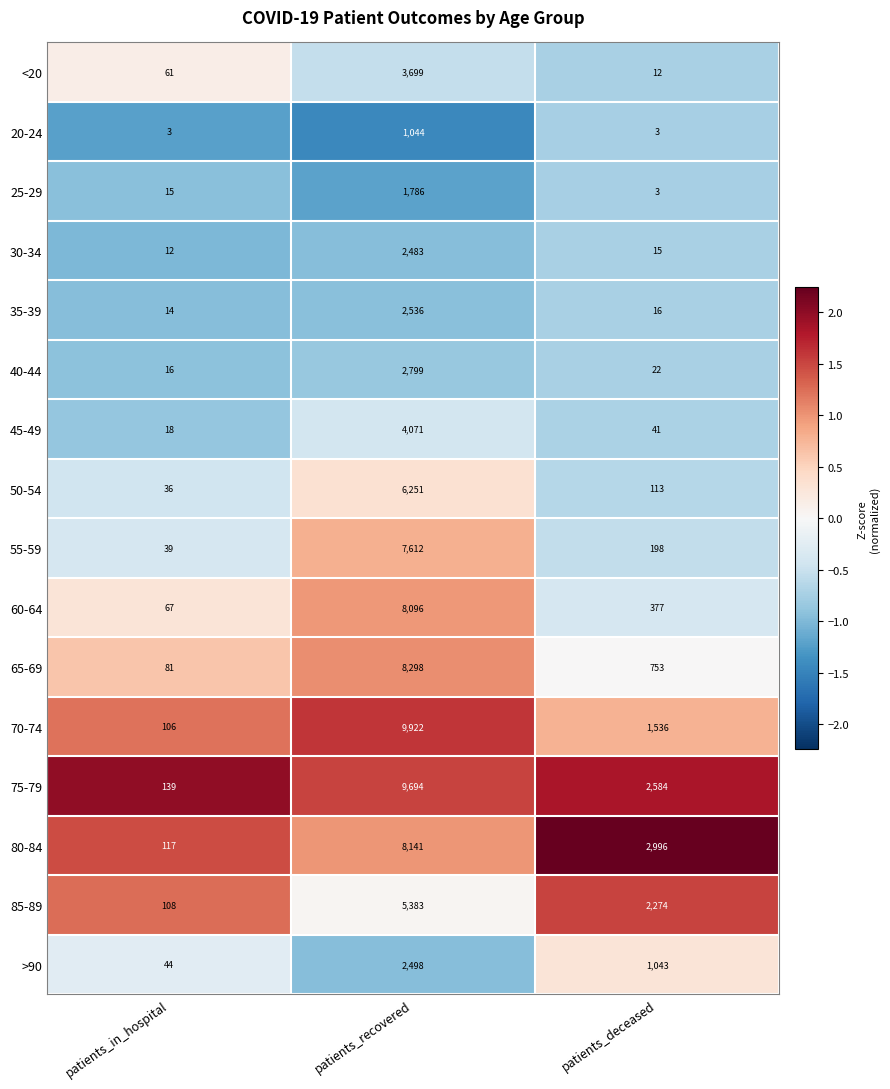

Rank the series by their maximum value, from lowest to highest.

20-24, 25-29, 30-34, >90, 35-39, 40-44, <20, 45-49, 85-89, 50-54, 55-59, 60-64, 80-84, 65-69, 75-79, 70-74